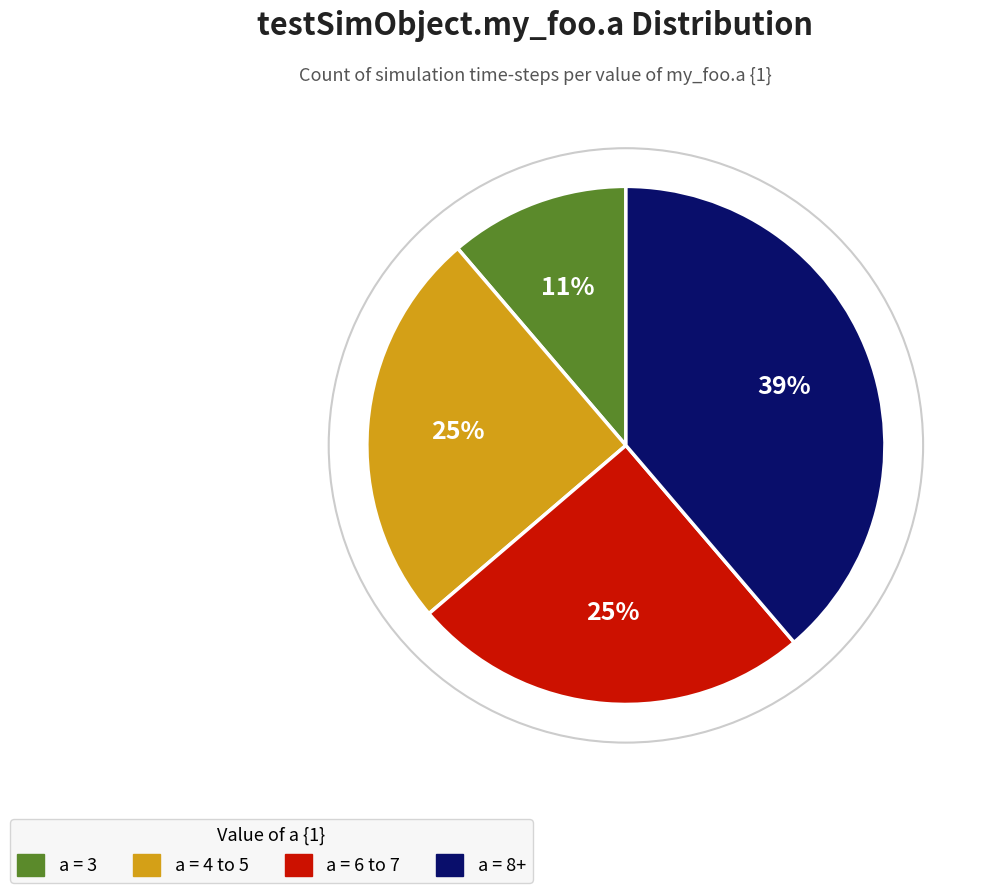

Is there any slice that represents more than half of the pie?

No